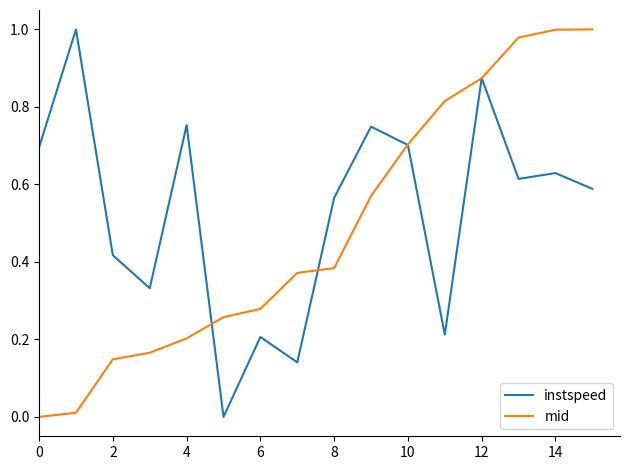

How many positive values does the mid series have?

15